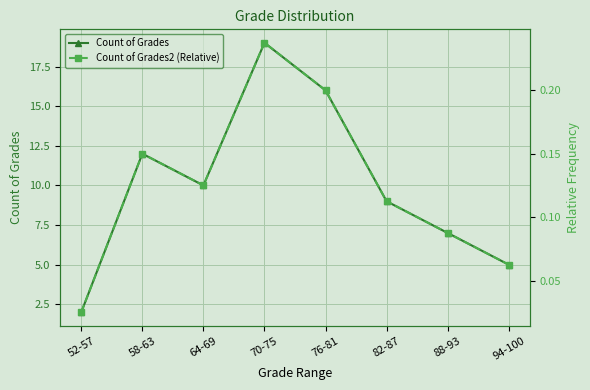

Rank the series at 88-93 from highest to lowest value.

Count of Grades, Count of Grades2 (Relative)